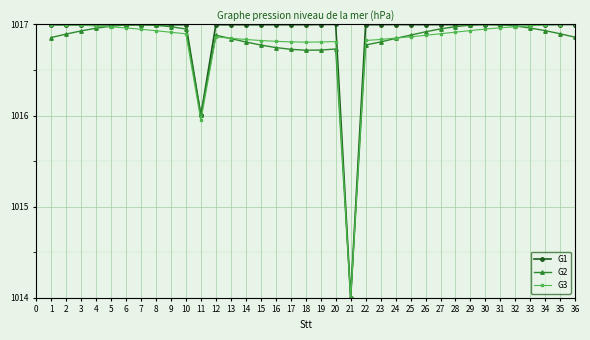

What are all the series names shown in the legend?

G1, G2, G3